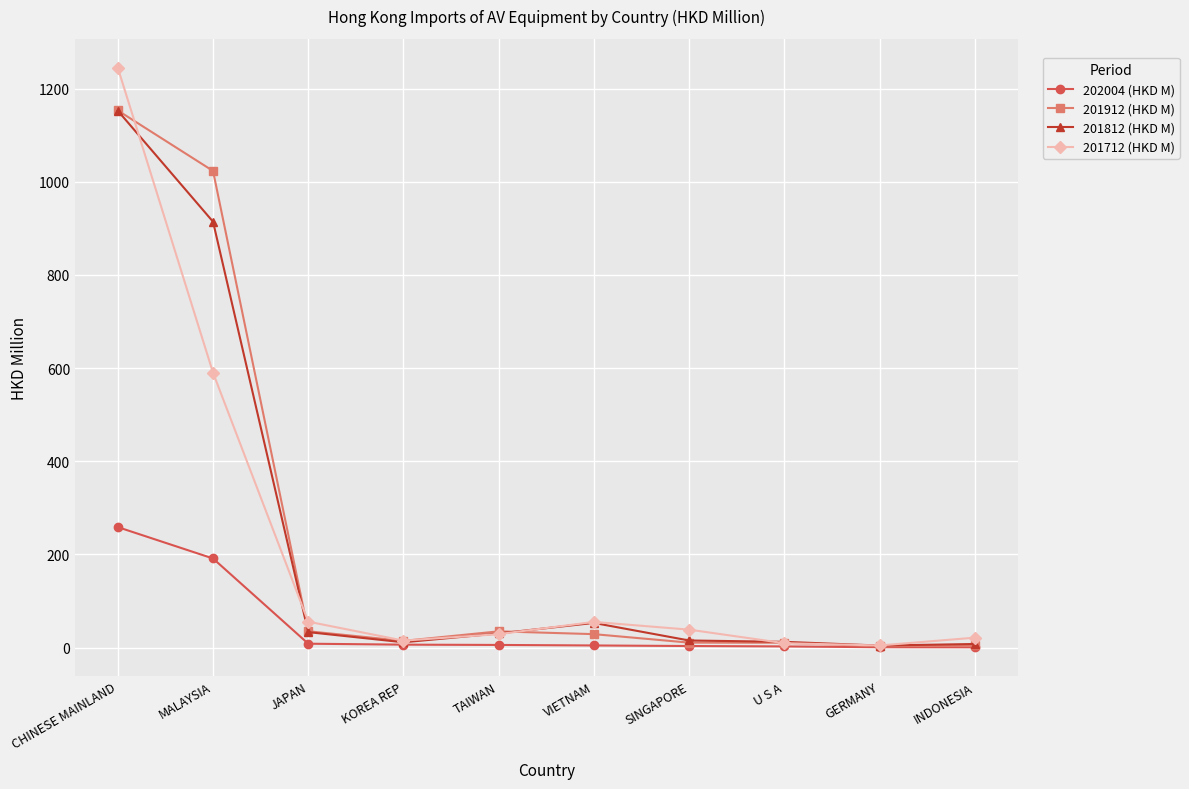

The value of 201912 (HKD M) at VIETNAM is 28.9. True or false?

True